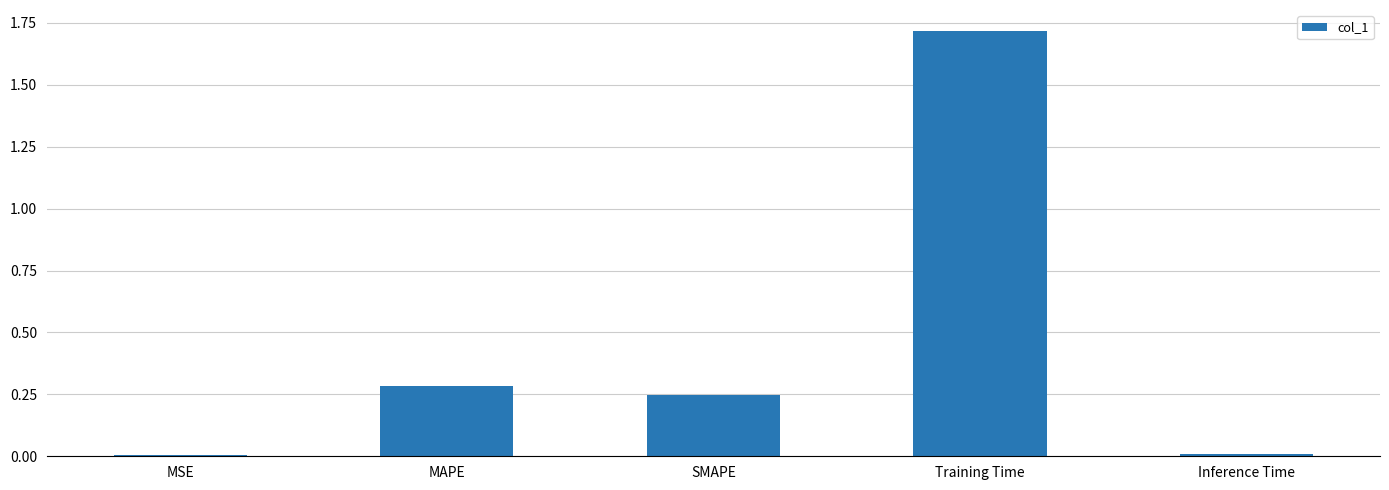

How many bars are there in total?

5